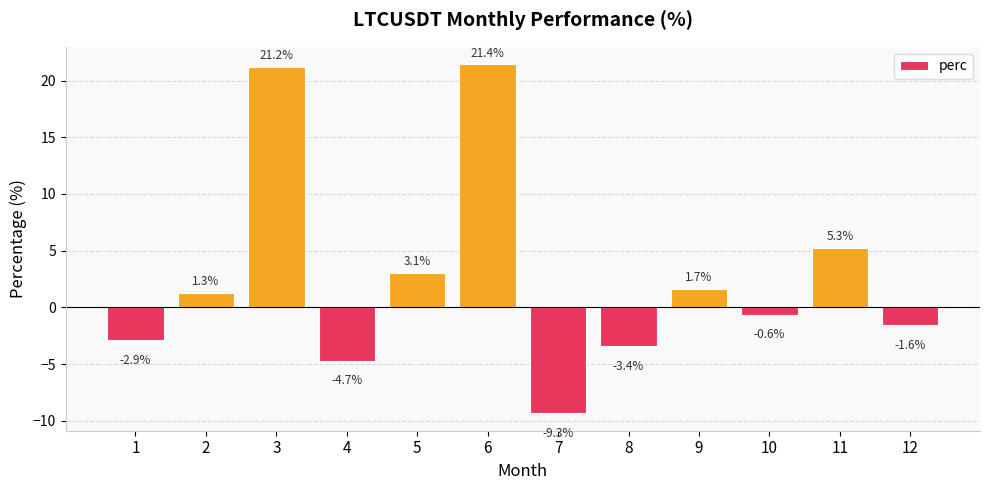

What is the smallest value displayed?

-9.3